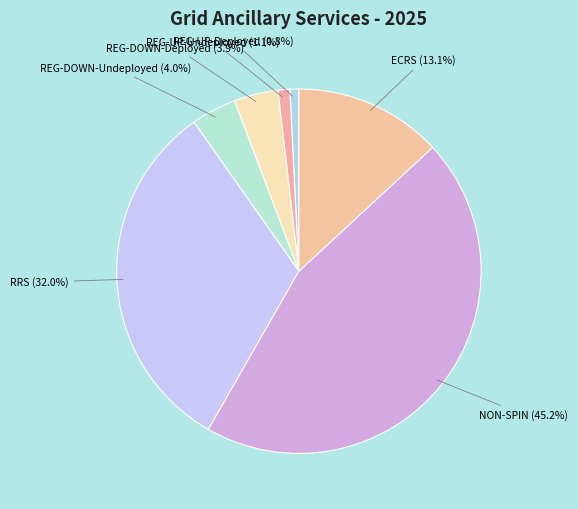

To the nearest percent, what percentage of the pie is NON-SPIN?

45%